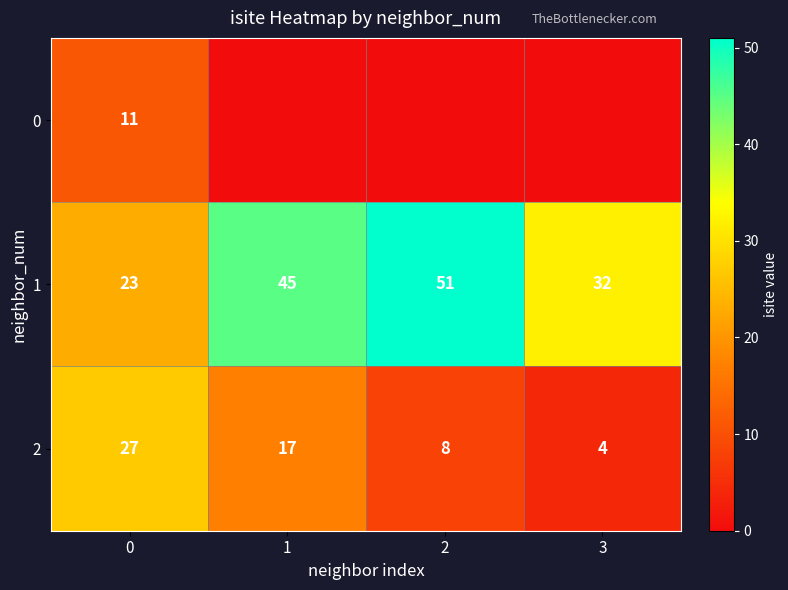

Count the 1 values in the range 32 to 51.

3